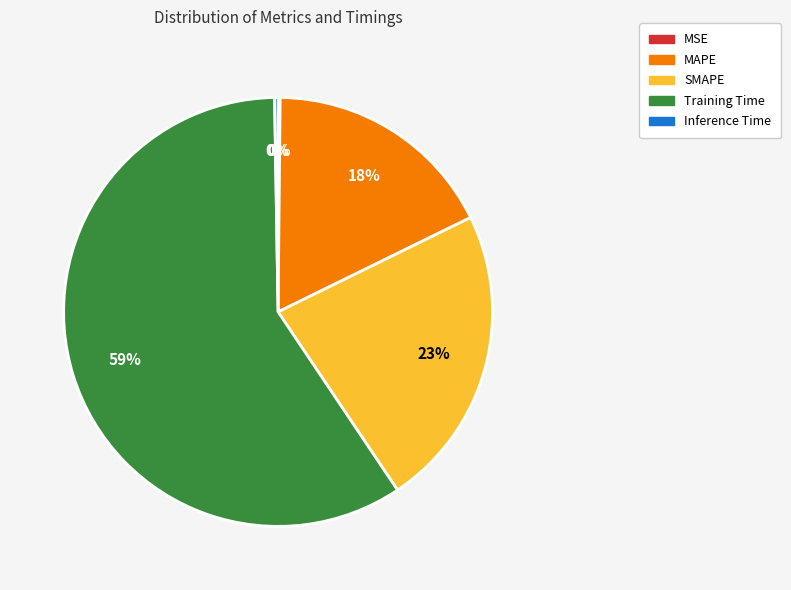

Is it true that SMAPE is 11% of the pie?

False